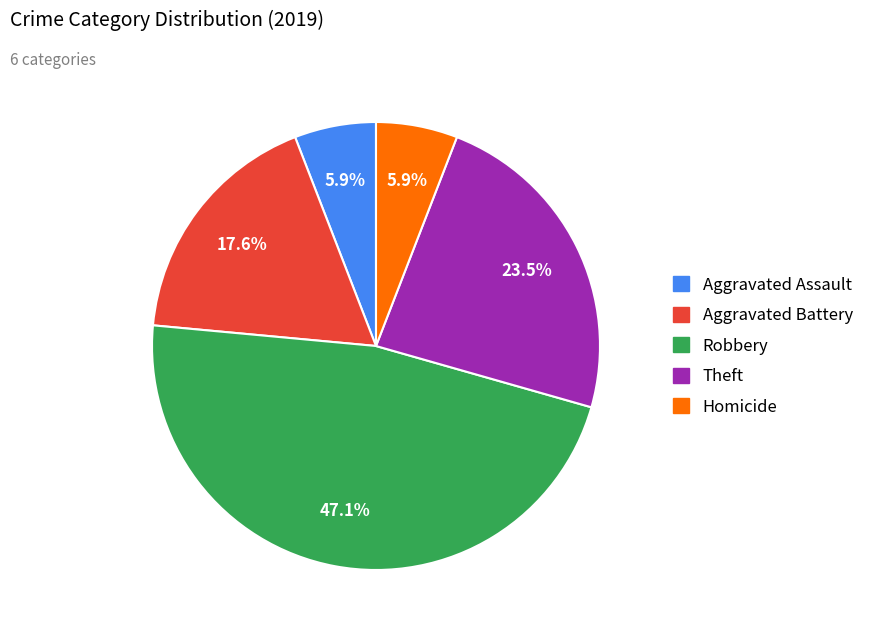

Between Aggravated Battery and Theft, which is larger?

Theft